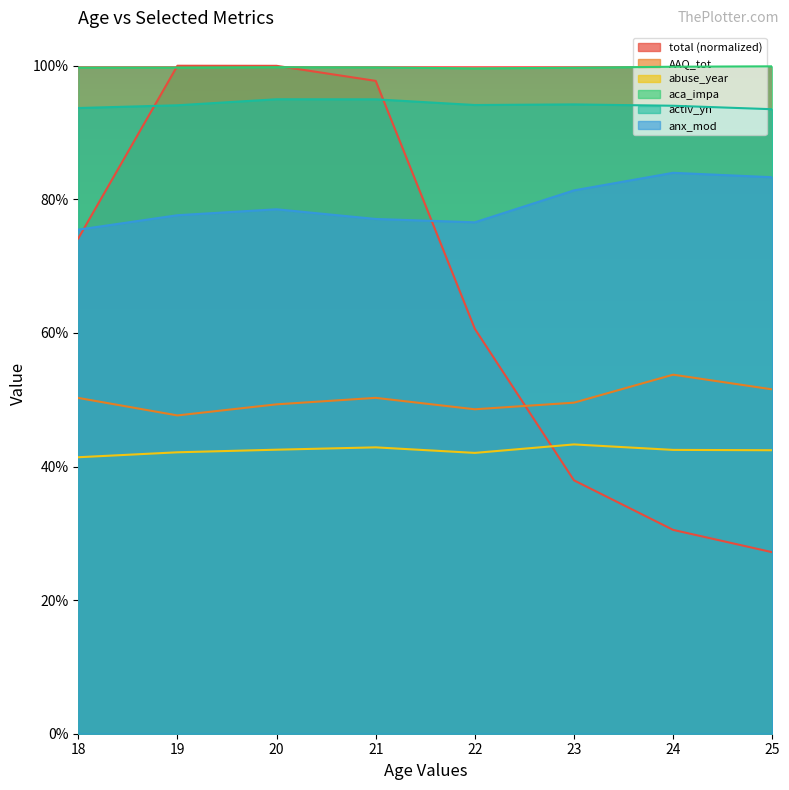

True or false: anx_mod has more than 0 interior local peaks.

True